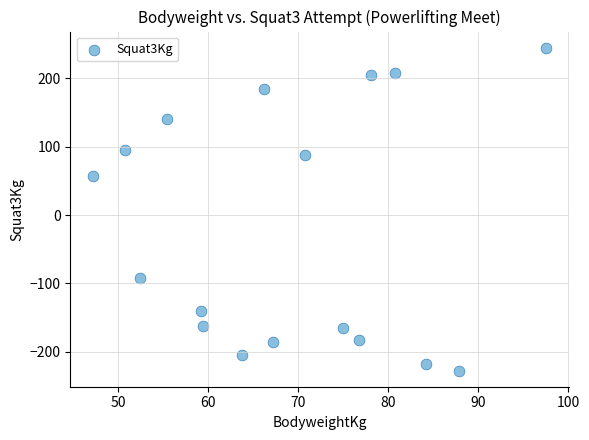

What Y value in the scatter plot is closest to 8?

57.5